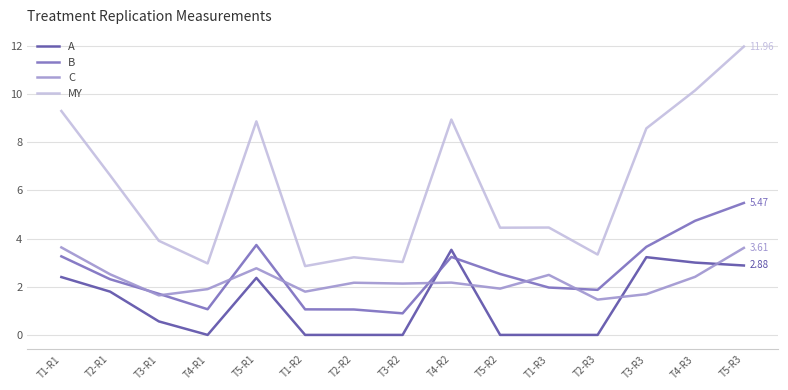

Is the value of C at T1-R1 greater than the value of A at T3-R3?

Yes